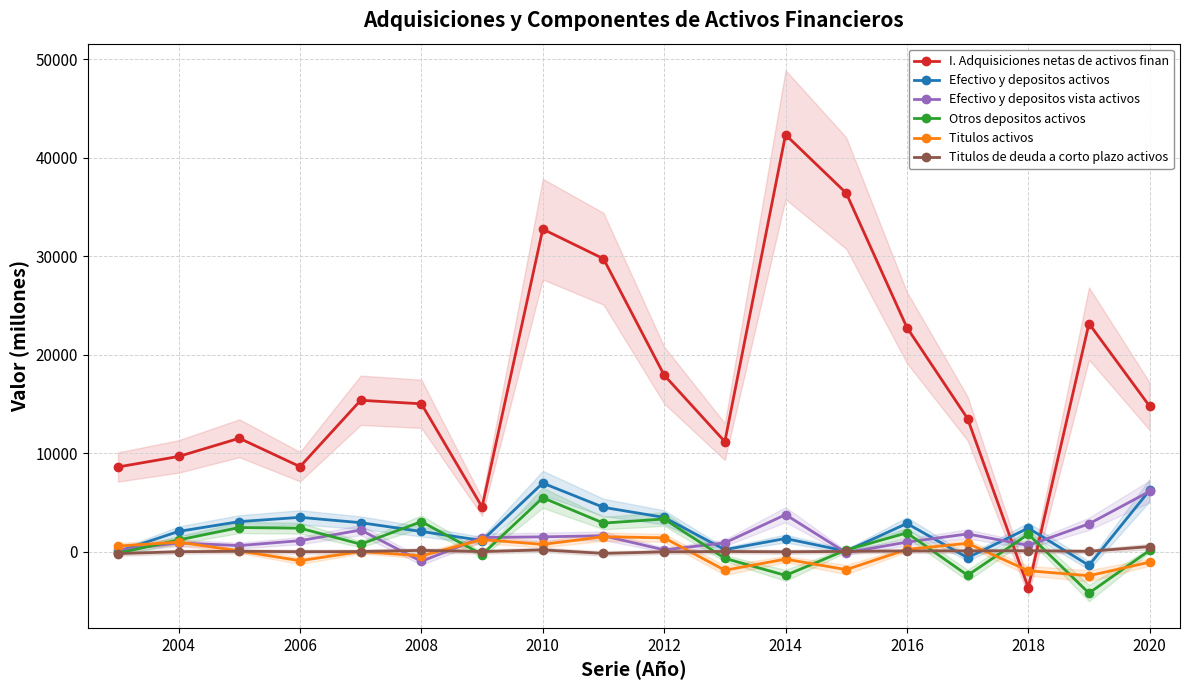

What is the difference between the maximum and minimum values in the Titulos activos series?

3959